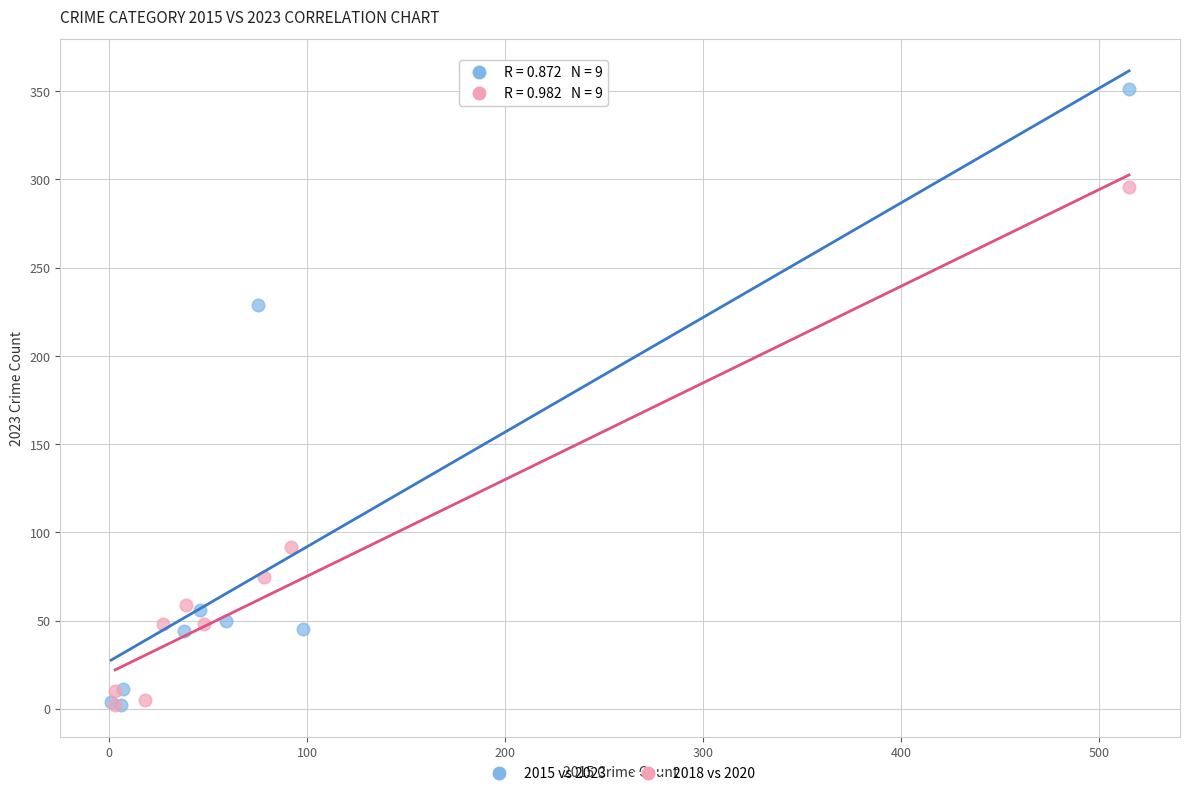

Which series contains the highest Y value?

2015 vs 2023